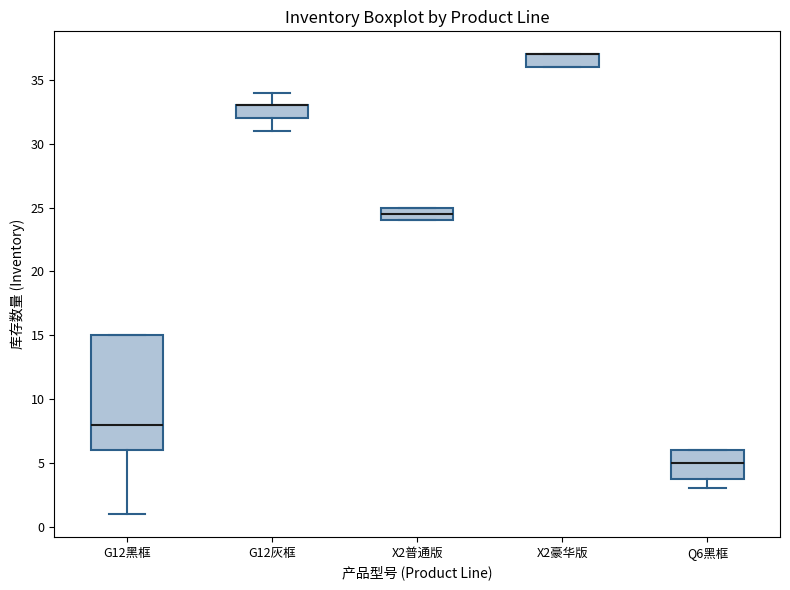

Reading left to right, read every box against the y-axis: the position of its median line, the range the box covers, and the ends of its whiskers. The values are not printed on the chart, so give them approximately, as read against the axis.

G12黑框: median 8.0, box 6.0 to 15.0, whiskers 1.0 to 15.0
G12灰框: median 33.0 (drawn on the box's upper edge), box 32.0 to 33.0, whiskers 31.0 to 34.0
X2普通版: median 24.5, box 24.0 to 25.0, whiskers 24.0 to 25.0
X2豪华版: median 37.0 (drawn on the box's upper edge), box 36.0 to 37.0, whiskers 36.0 to 37.0
Q6黑框: median 5.0, box 4.0 to 6.0, whiskers 3.0 to 6.0